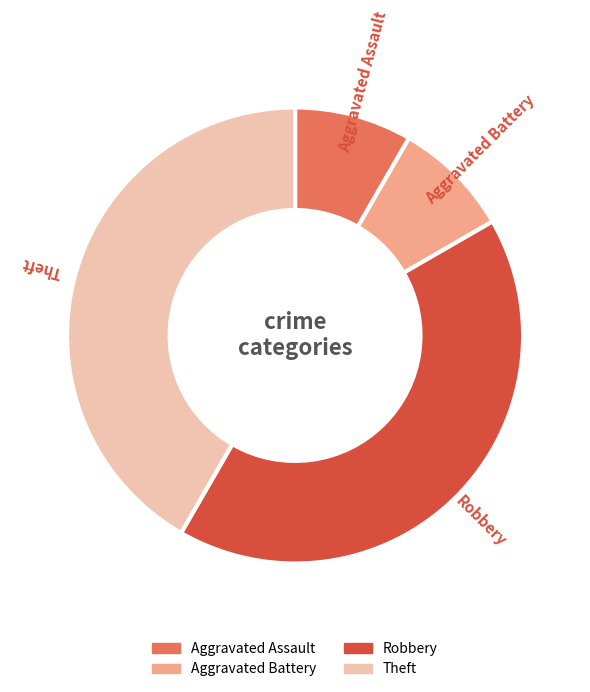

Is the sum of Robbery and Theft greater than half?

Yes